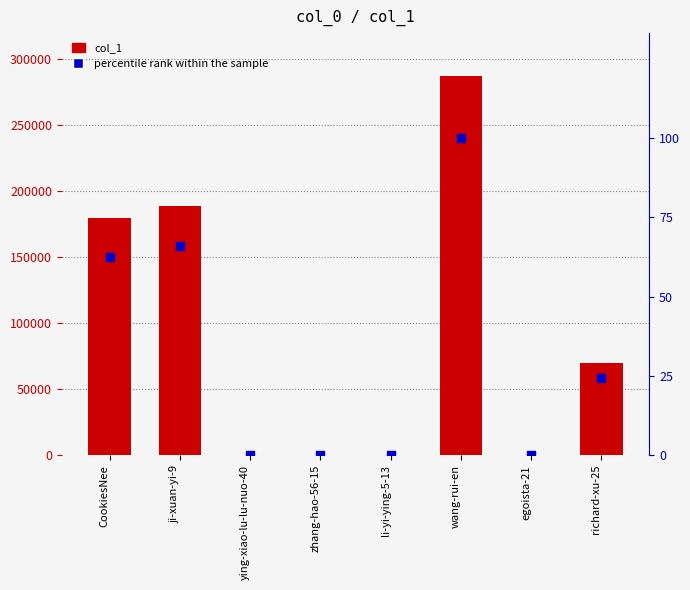

Which series reaches the minimum Y coordinate?

percentile rank within the sample